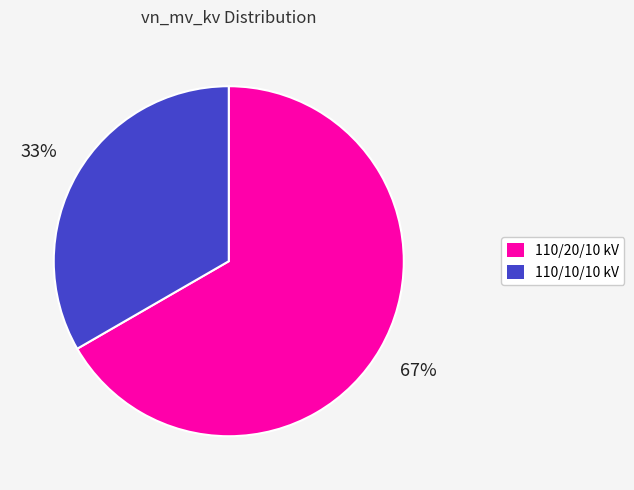

Is there a majority slice in this chart?

Yes